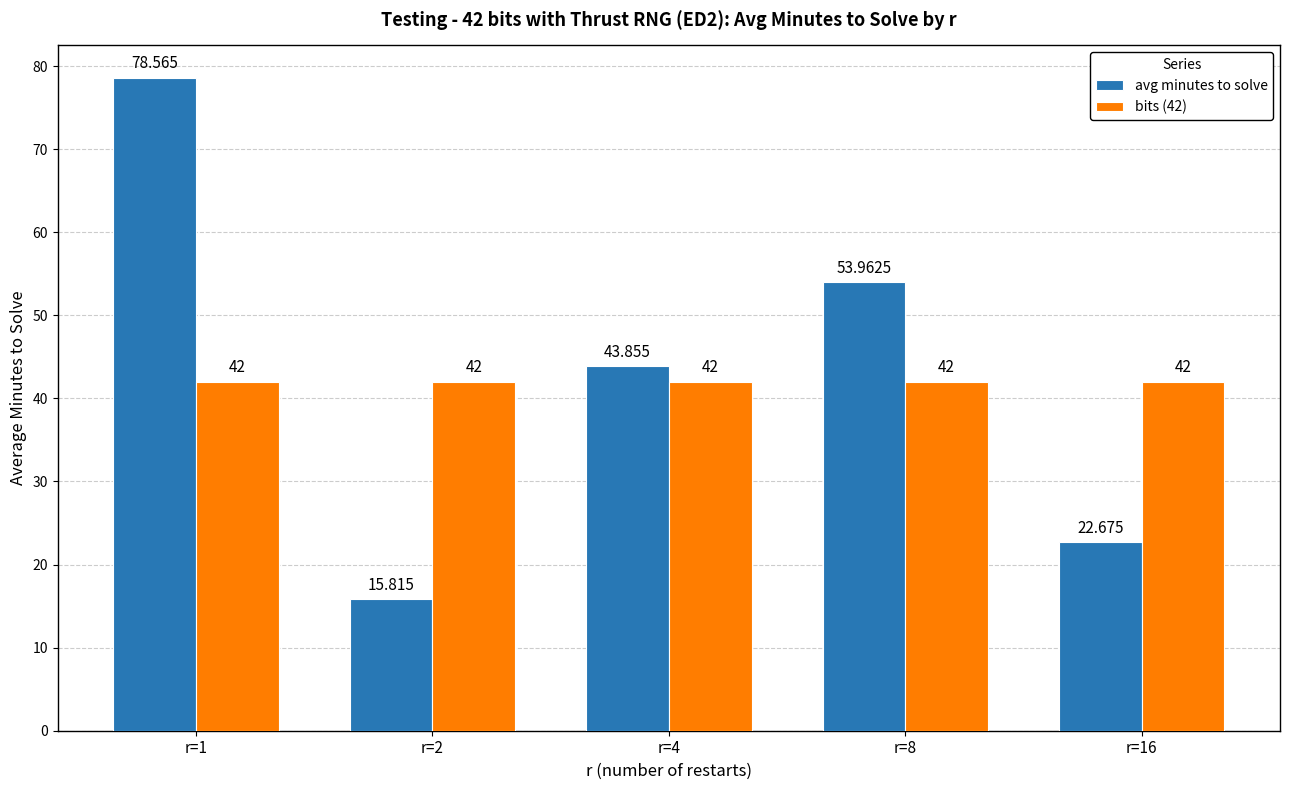

Is the value of avg minutes to solve at r=4 greater than the value of bits (42) at r=2?

Yes